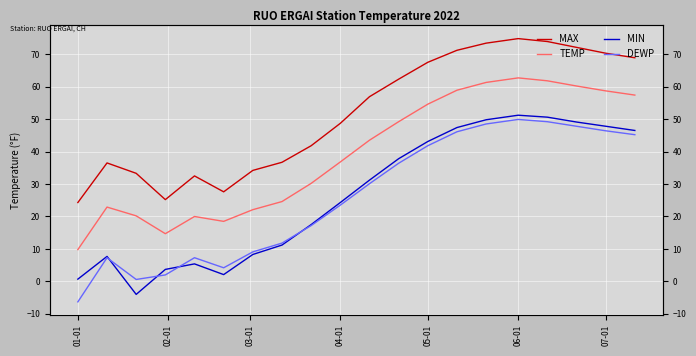

Reading right to left, extract all data points from this chart.

MAX: 68.9	70.3	72.1	73.9	74.8	73.4	71.2	67.5	62.3	56.9	48.7	41.8	36.7	34.2	27.6	32.5	25.2	33.3	36.5	24.3
TEMP: 57.4	58.7	60.2	61.8	62.7	61.3	58.9	54.6	49.2	43.5	36.8	30.2	24.6	22.1	18.5	20.0	14.7	20.2	22.9	9.8
MIN: 46.5	47.8	49.1	50.6	51.2	49.8	47.4	43.1	37.8	31.2	24.3	17.5	11.2	8.3	2.1	5.4	3.7	-4.0	7.7	0.7
DEWP: 45.2	46.4	47.8	49.2	49.9	48.5	46.1	41.8	36.4	30.1	23.5	17.2	11.8	9.1	4.2	7.3	2.0	0.6	7.3	-6.3